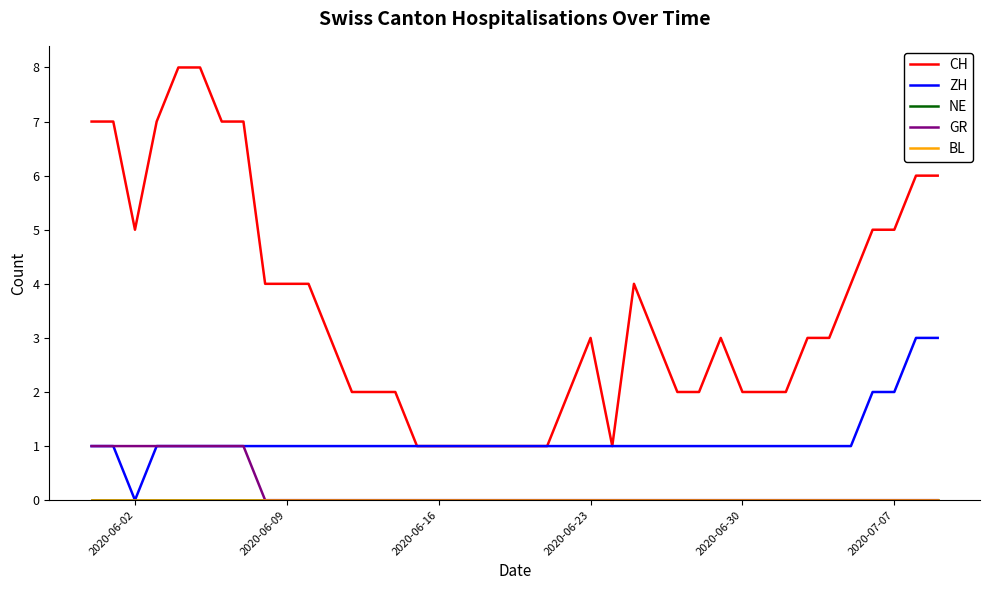

Does the chart display data point markers on the line(s)?

No